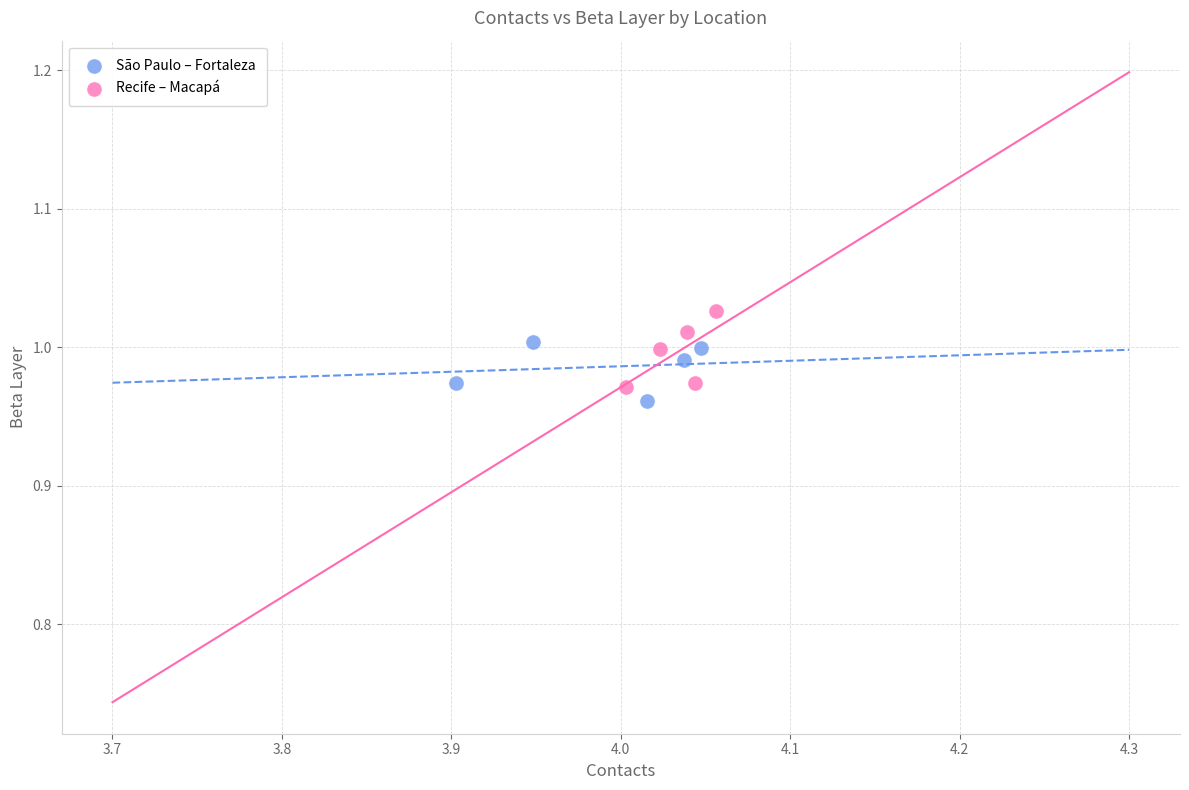

Which series has the widest spread of Y values?

Recife – Macapá